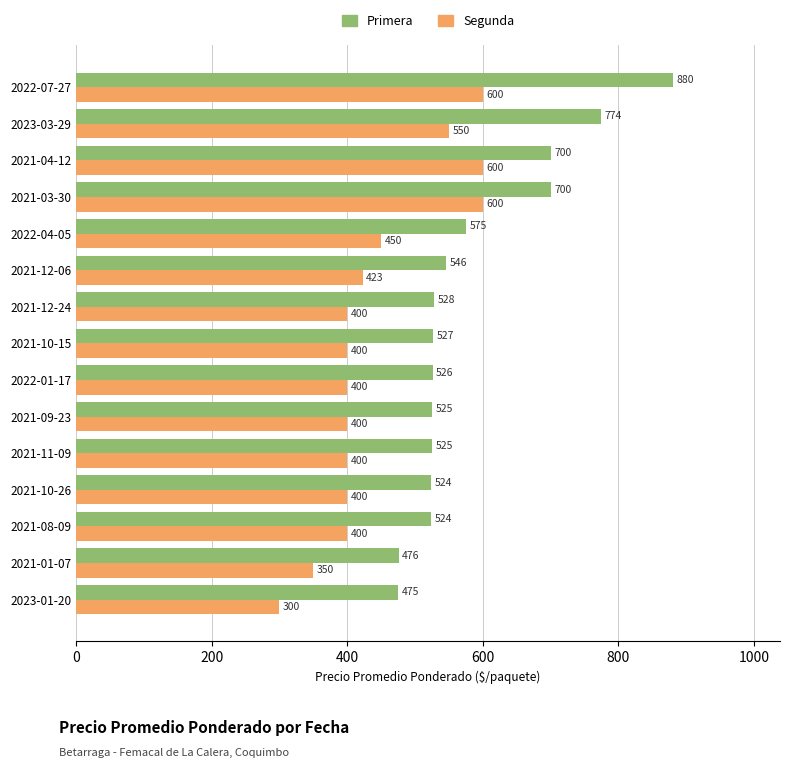

Rank the series by their maximum value, from highest to lowest.

Primera, Segunda